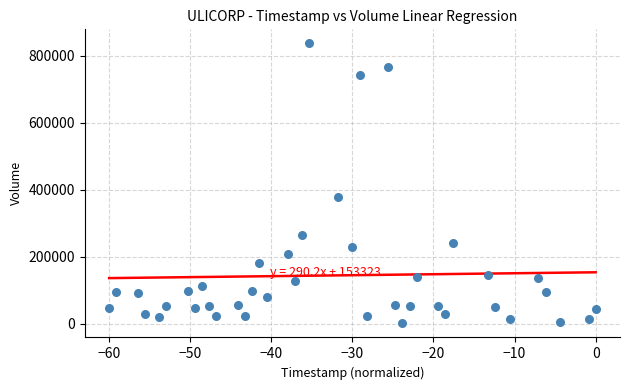

What is the range of Y values (max minus min)?

836850